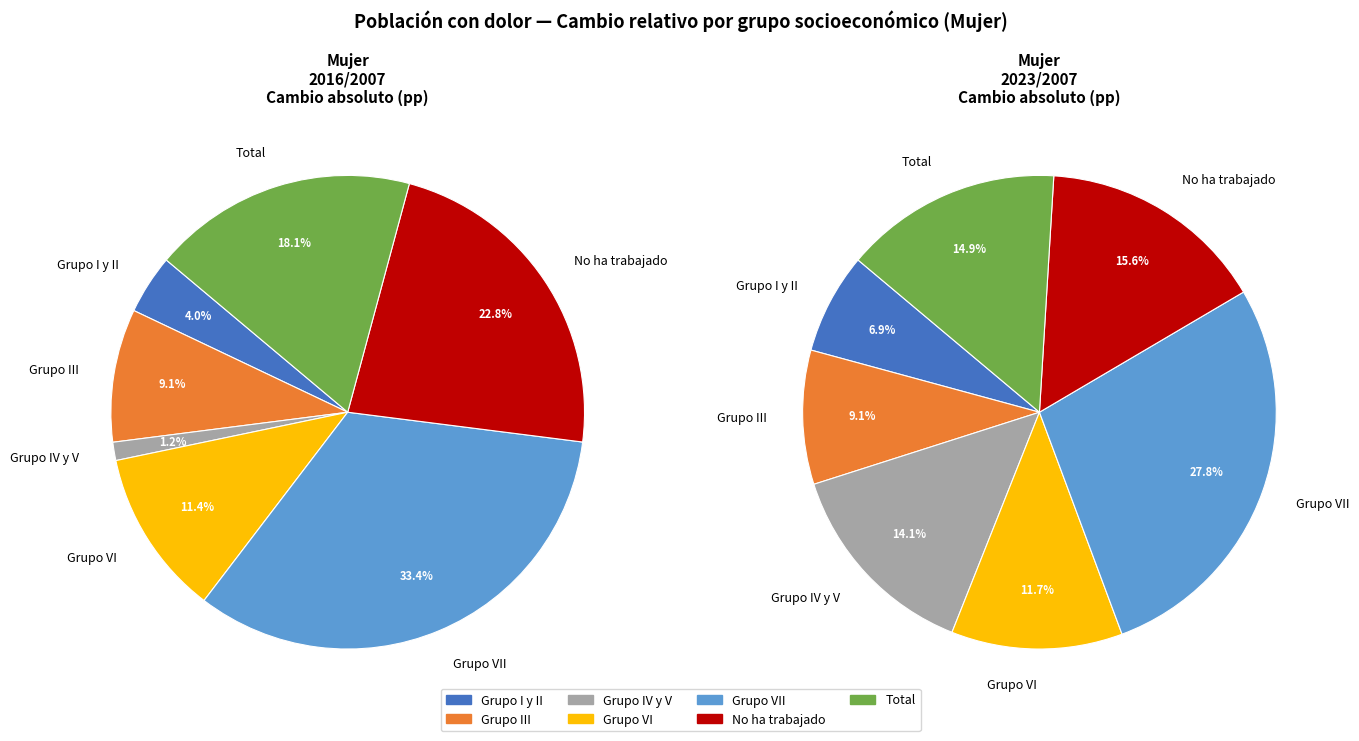

How many segments does this pie chart have?

7